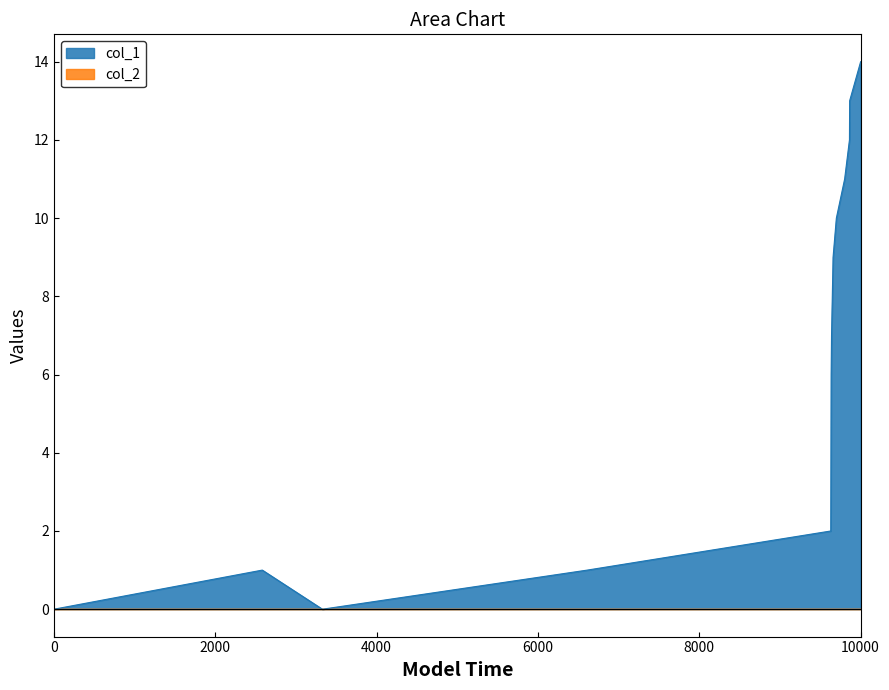

How many interior local peaks (higher than both neighbors) does the data have?

1